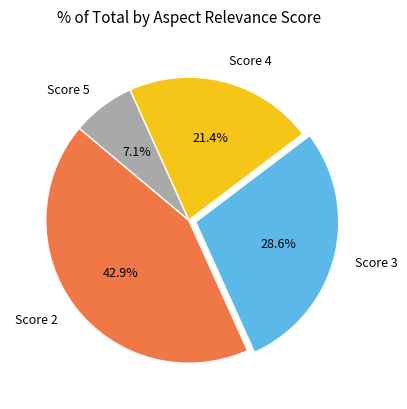

Is the sum of Score 3 and Score 5 greater than half?

No